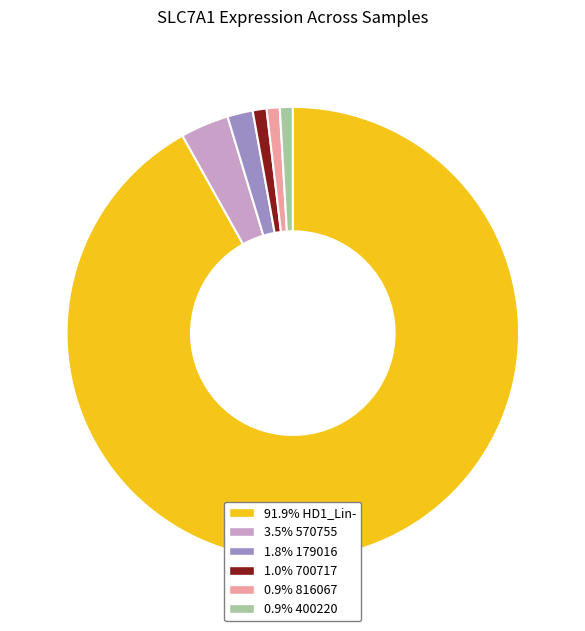

Is there a majority slice in this chart?

Yes